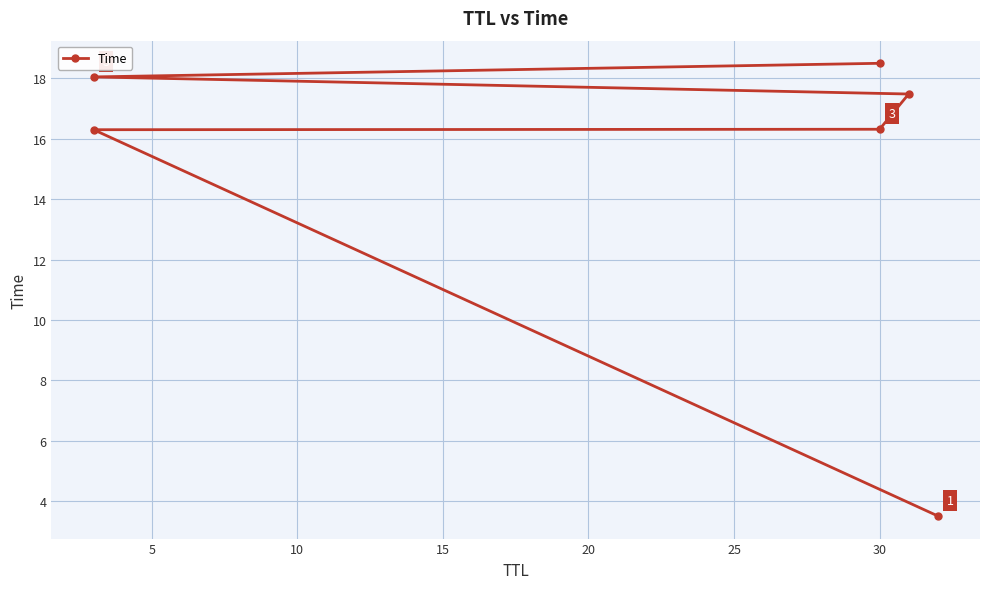

What is the difference between the values at 5 and 25?

2.2